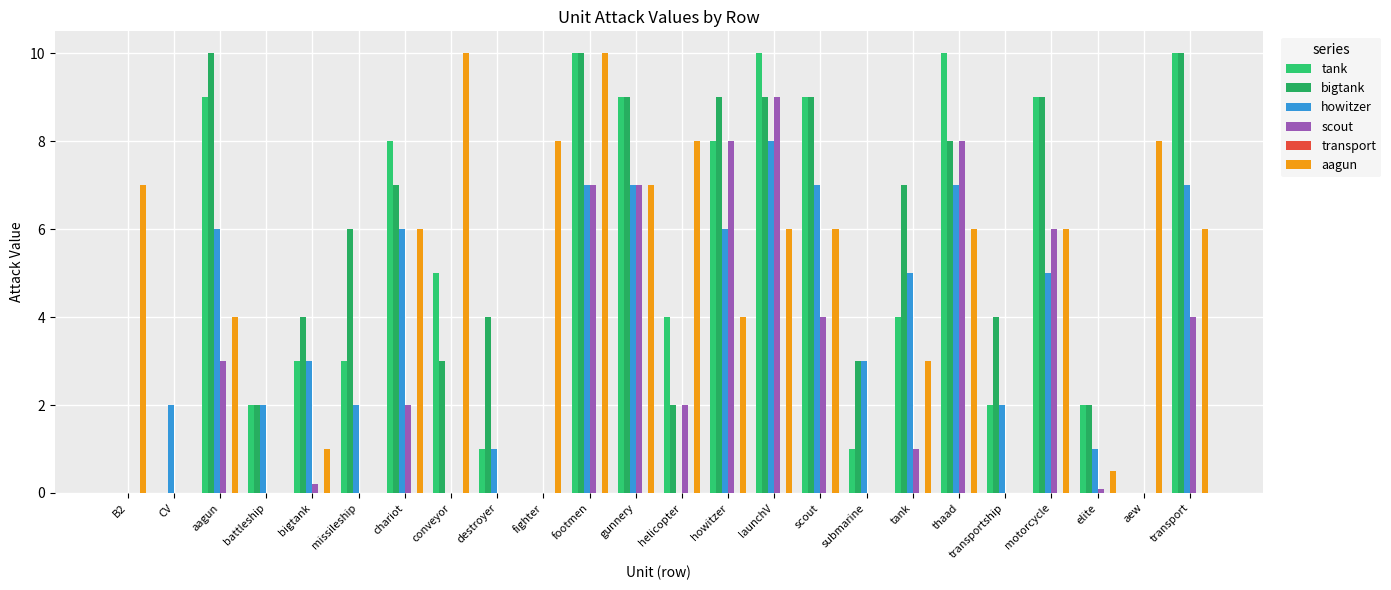

What is the difference between the highest and lowest values at B2?

7.0